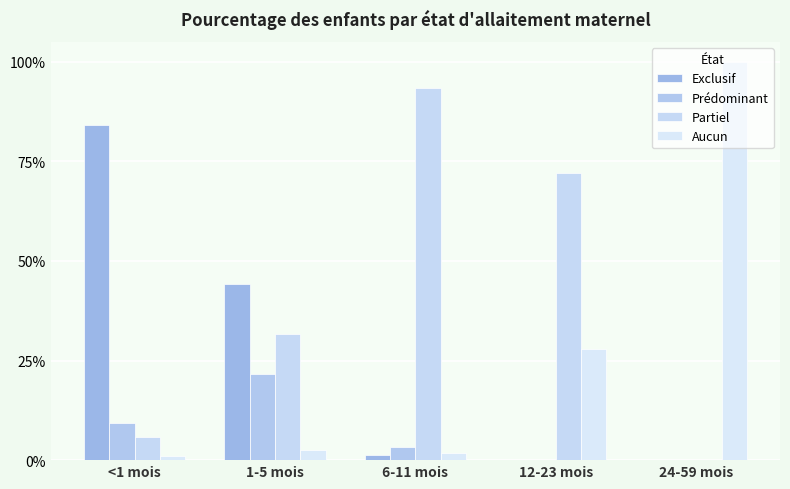

Does the chart contain stacked bars?

No